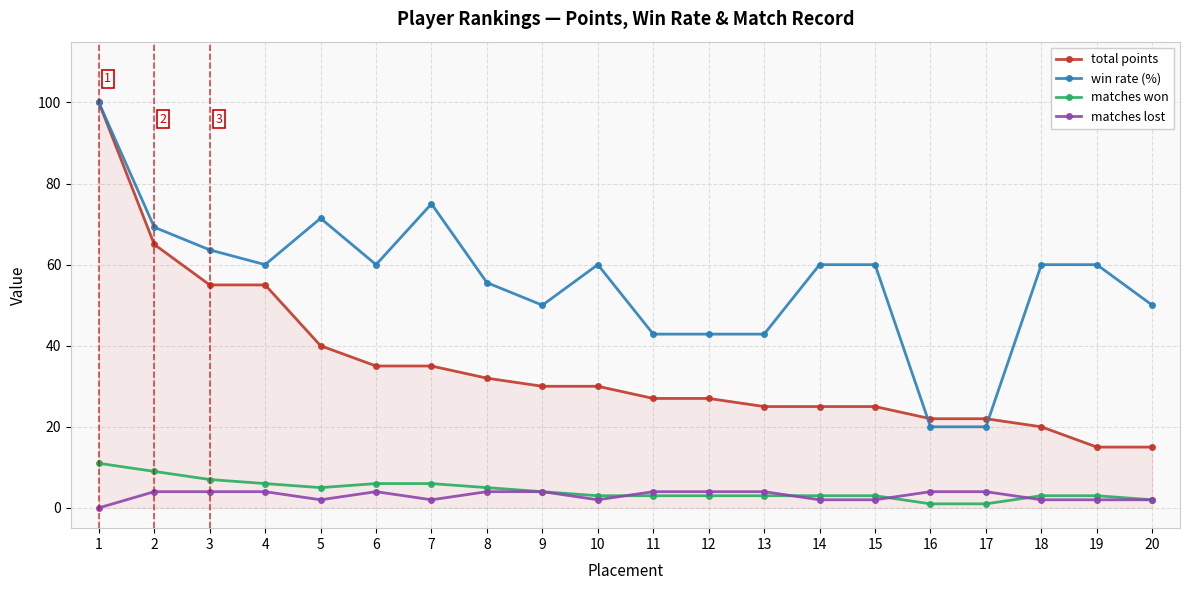

What is the value of the matches won point at the 3rd from the left?

7.0